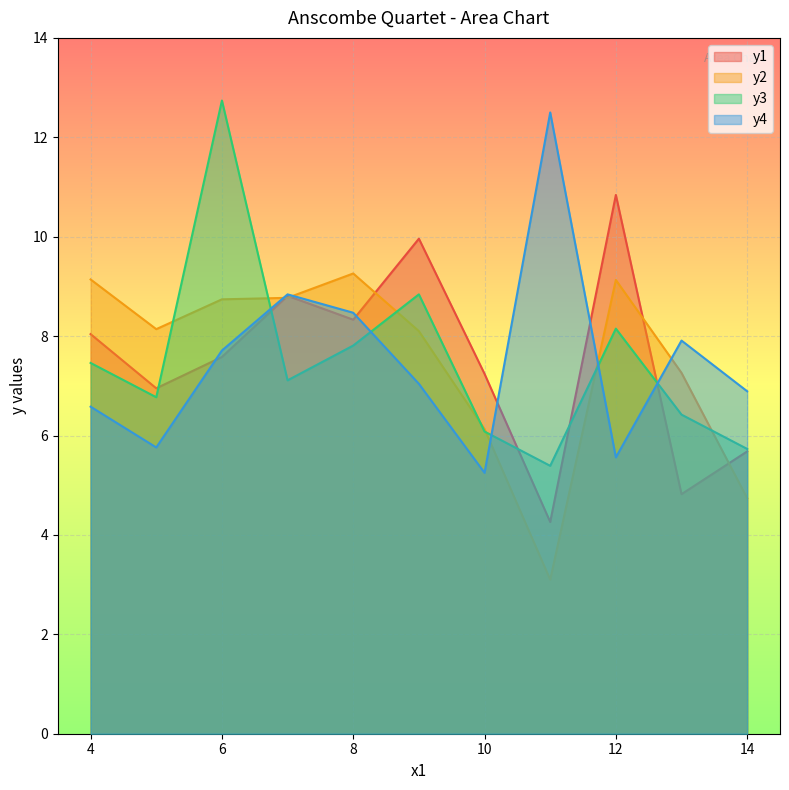

Reading left to right, list all the values displayed in this chart.

y1: 4=8.0	5=7.0	6=7.6	7=8.8	8=8.3	9=10.0	10=7.2	11=4.3	12=10.8	13=4.8	14=5.7
y2: 4=9.1	5=8.1	6=8.7	7=8.8	8=9.3	9=8.1	10=6.1	11=3.1	12=9.1	13=7.3	14=4.7
y3: 4=7.5	5=6.8	6=12.7	7=7.1	8=7.8	9=8.8	10=6.1	11=5.4	12=8.2	13=6.4	14=5.7
y4: 4=6.6	5=5.8	6=7.7	7=8.8	8=8.5	9=7.0	10=5.2	11=12.5	12=5.6	13=7.9	14=6.9